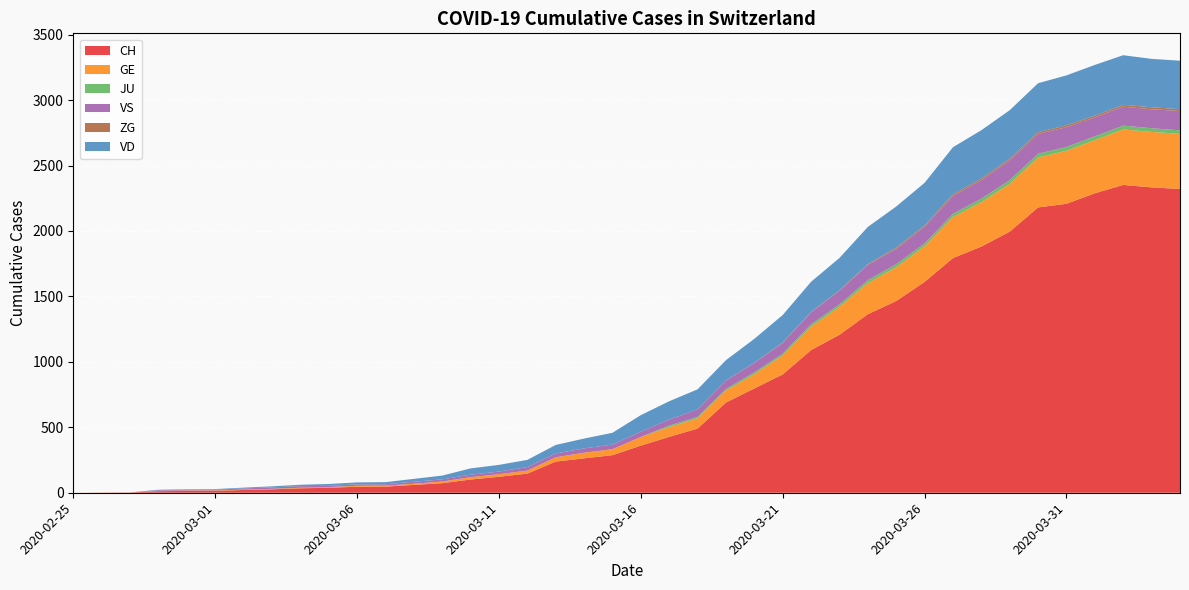

Reading left to right, list all the values displayed in this chart.

CH: 0	1	2	12	14	15	21	26	34	38	46	47	60	73	101	122	146	238	263	287	360	427	490	689	797	904	1090	1207	1364	1465	1611	1793	1881	1995	2180	2208	2288	2352	2333	2321
GE: 0	1	1	2	3	3	3	4	4	5	7	7	9	13	18	20	23	33	43	46	66	75	78	92	109	145	179	214	238	258	272	313	339	365	382	405	406	424	424	421
JU: 0	0	0	0	0	0	0	0	0	0	0	0	0	0	0	0	0	0	0	0	0	11	11	12	14	13	18	18	22	23	22	25	27	28	28	29	29	29	28	27
VS: 0	0	0	5	5	6	9	11	12	10	11	11	15	16	19	20	27	29	33	35	41	46	58	64	73	83	92	104	117	118	128	137	142	152	152	151	145	145	145	148
ZG: 0	0	0	0	0	0	0	0	0	0	0	0	0	0	0	0	0	0	0	0	0	0	0	1	1	3	3	3	6	9	10	12	12	12	13	14	13	14	15	14
VD: 0	0	0	4	4	4	6	8	11	14	15	16	22	29	48	51	55	65	75	90	126	140	153	155	182	210	230	248	284	314	325	360	369	371	374	382	388	379	370	370